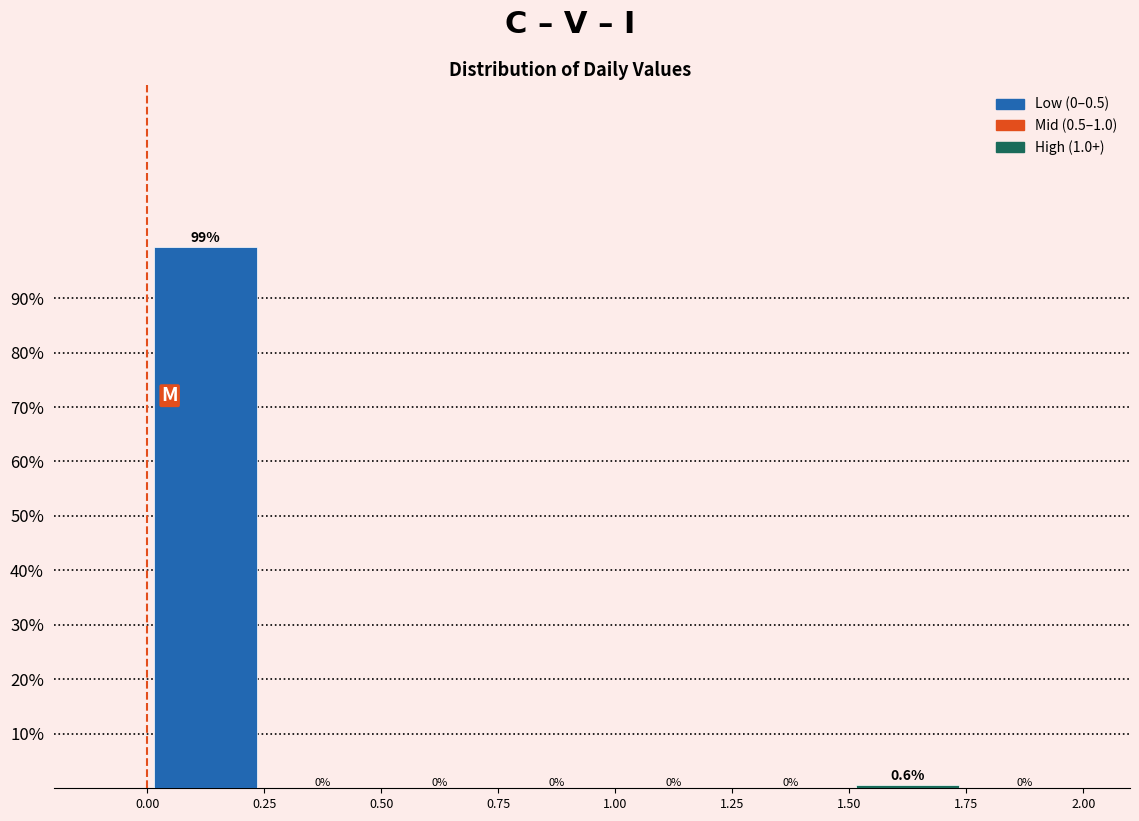

Over which range of the x-axis is the bar tallest?

0.00 to 0.25